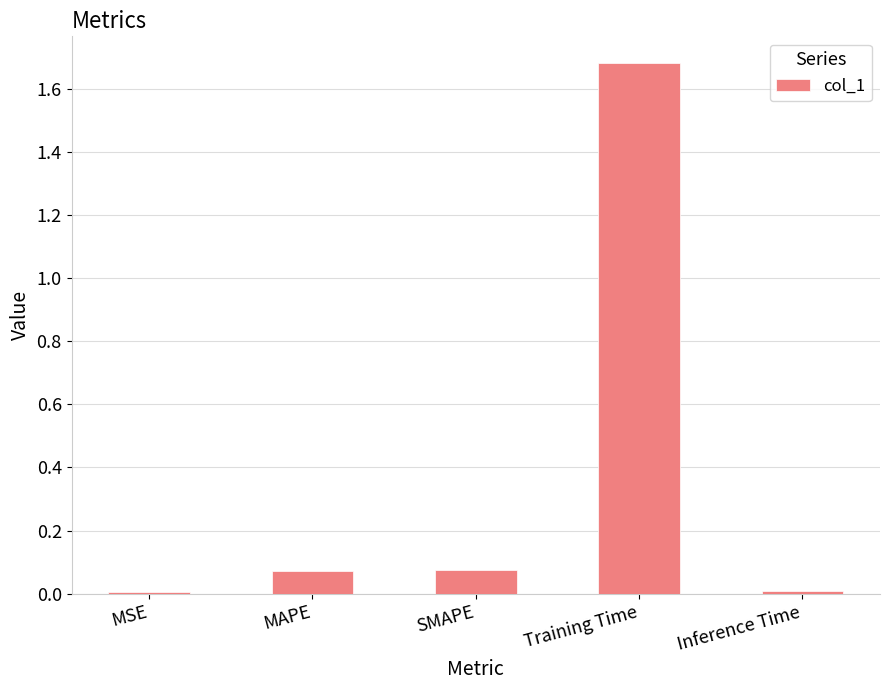

What is the sum of all values?

1.8